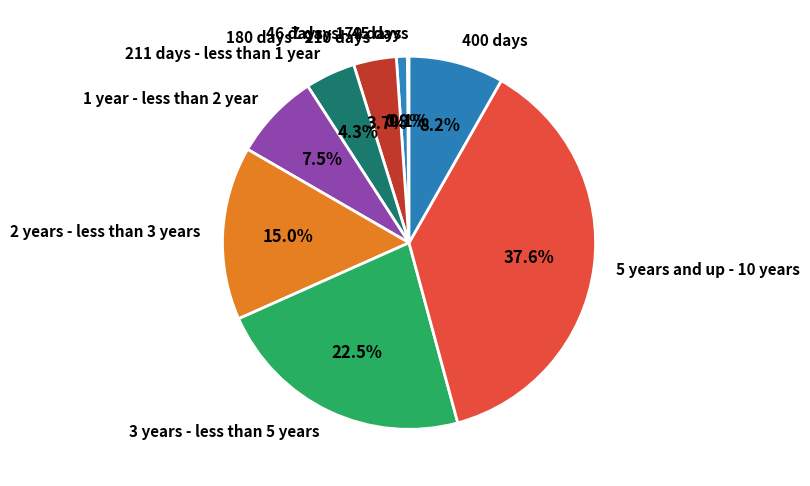

Between 1 year - less than 2 year and 46 days - 179 days, which is larger?

1 year - less than 2 year